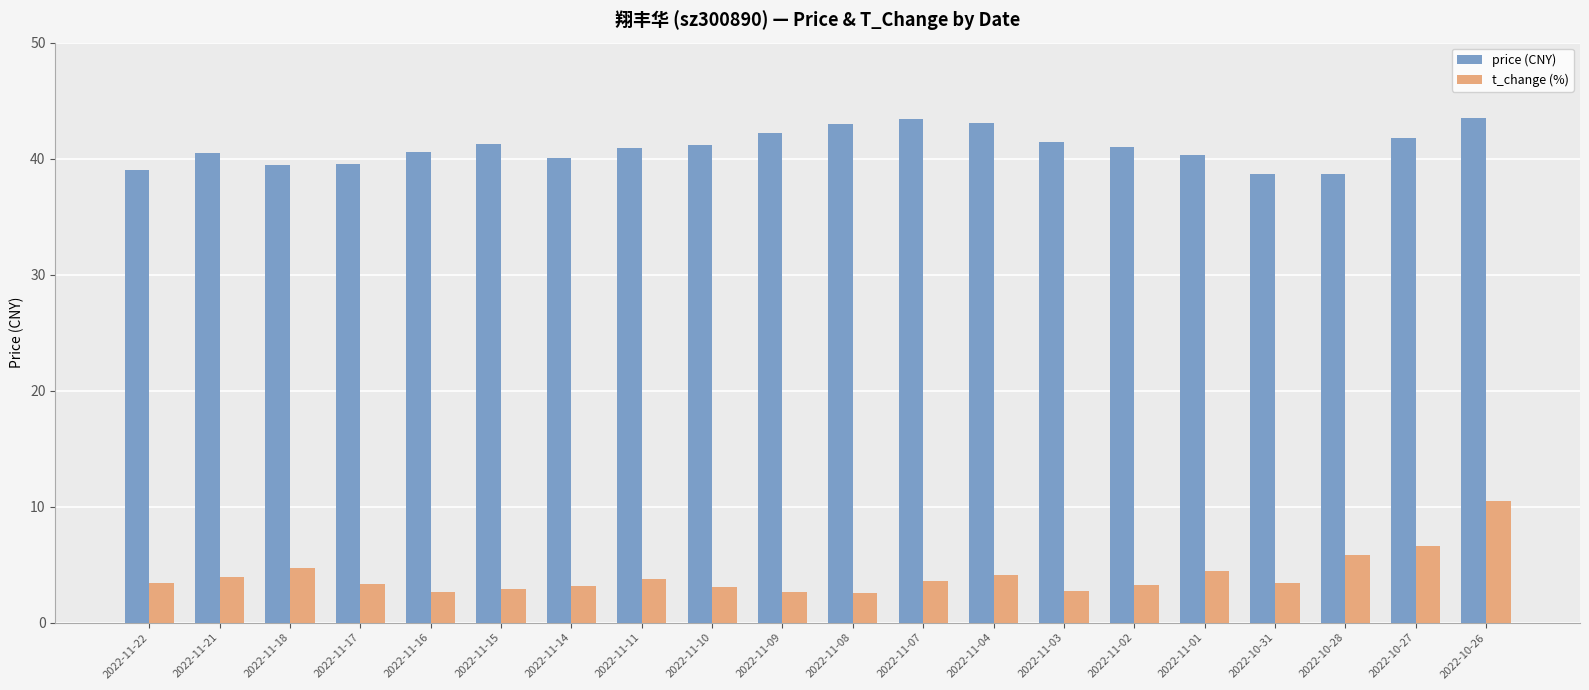

Which series has the largest total across all categories?

price (CNY)